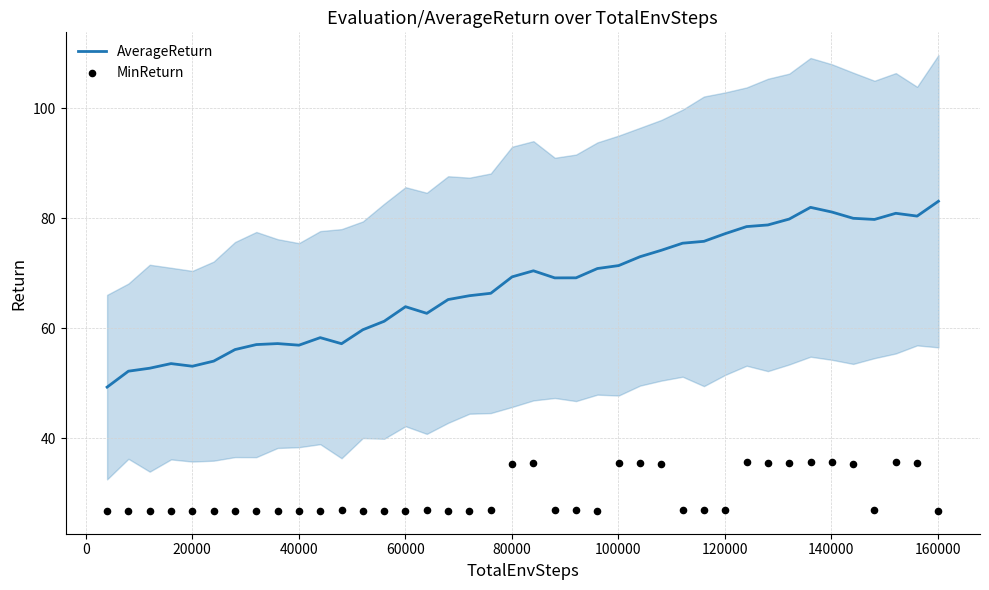

Which series reaches the minimum Y coordinate?

MinReturn